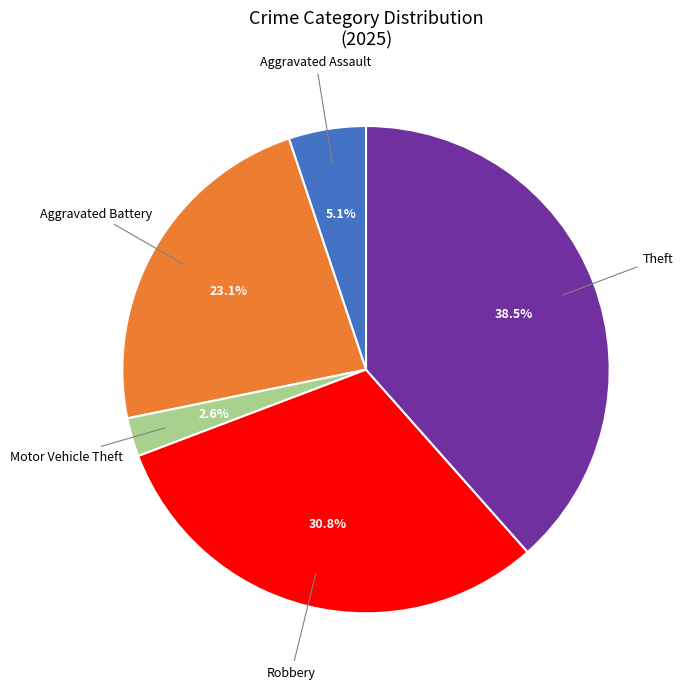

Is there a majority slice in this chart?

No